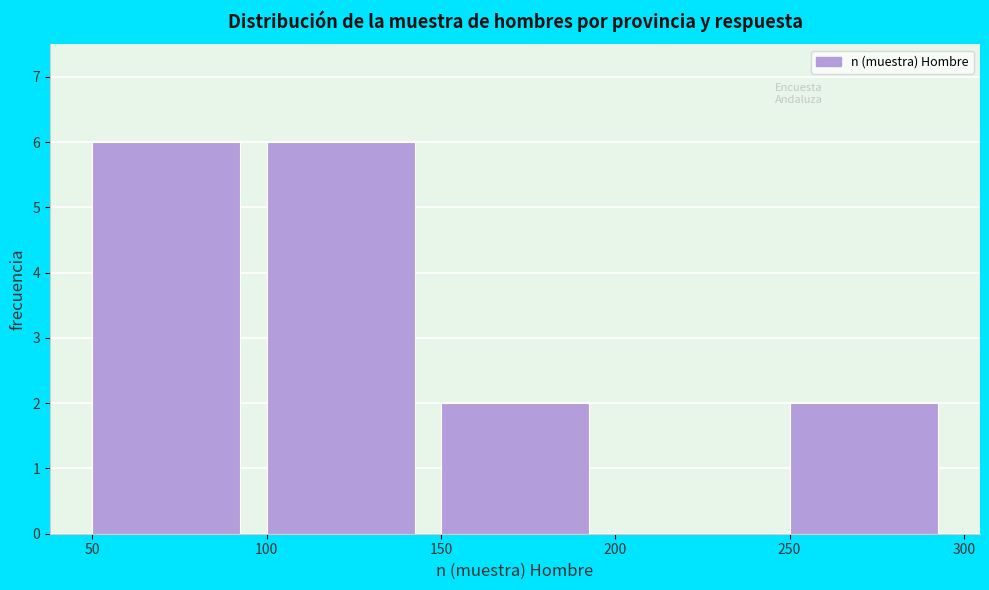

Reading left to right, transcribe this chart: for each bar, give the range it covers on the x-axis and its height. The values are not printed on the chart, so give them approximately, as read against the axis.

50 to 100: 6
100 to 150: 6
150 to 200: 2
200 to 250: 0
250 to 300: 2